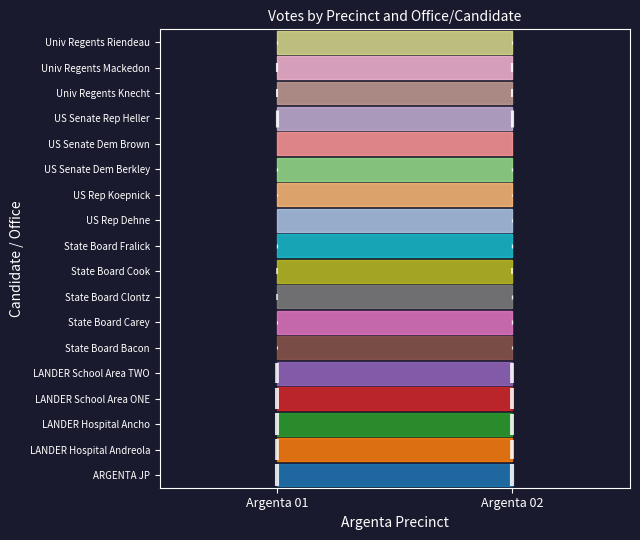

What is the difference between the maximum and minimum values in the ARGENTA JP series?

2